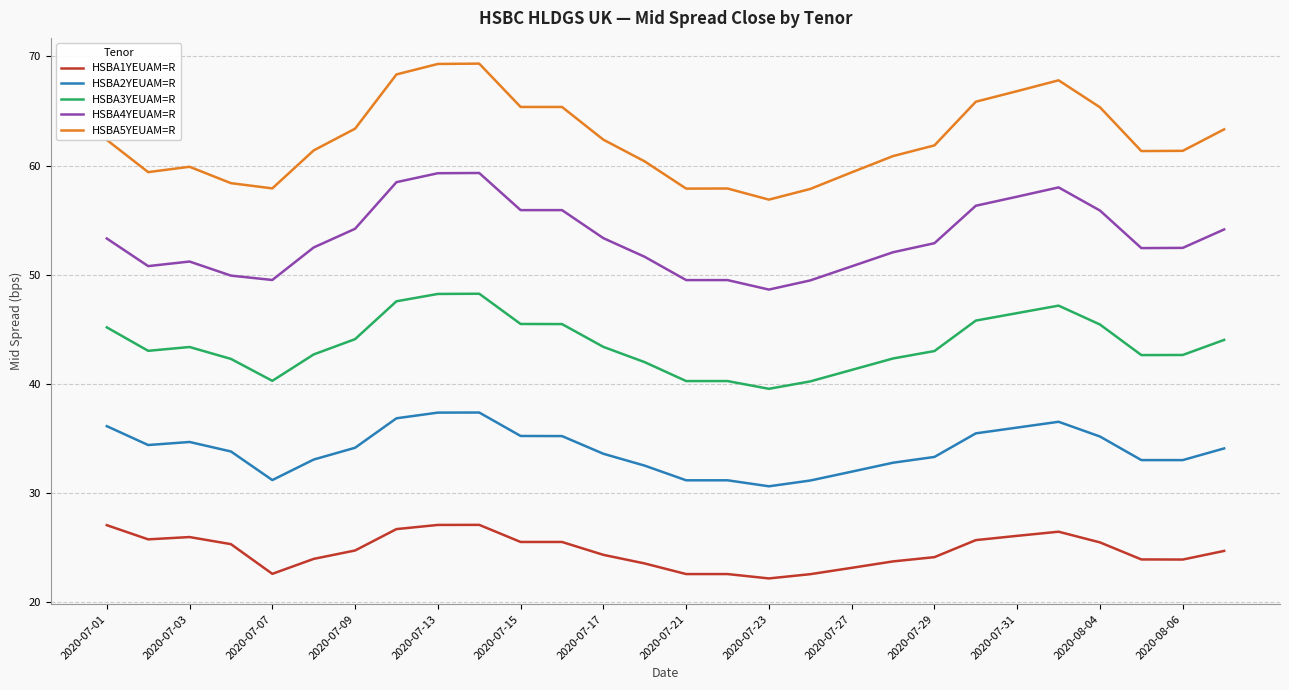

What is the difference between the maximum and minimum values in the HSBA2YEUAM=R series?

6.8